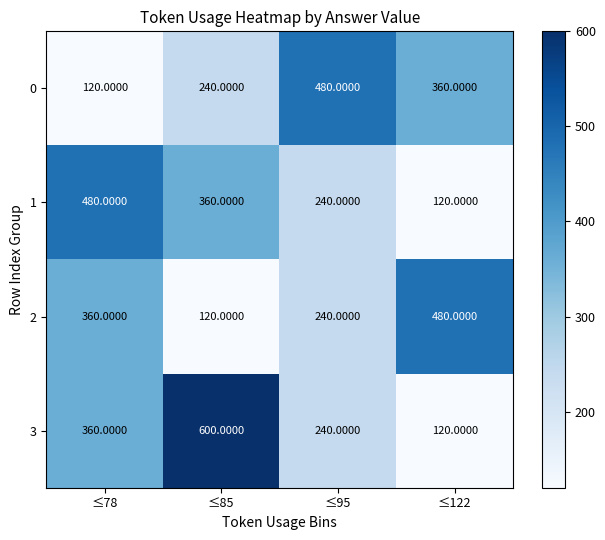

Which series has the largest total across all categories?

3